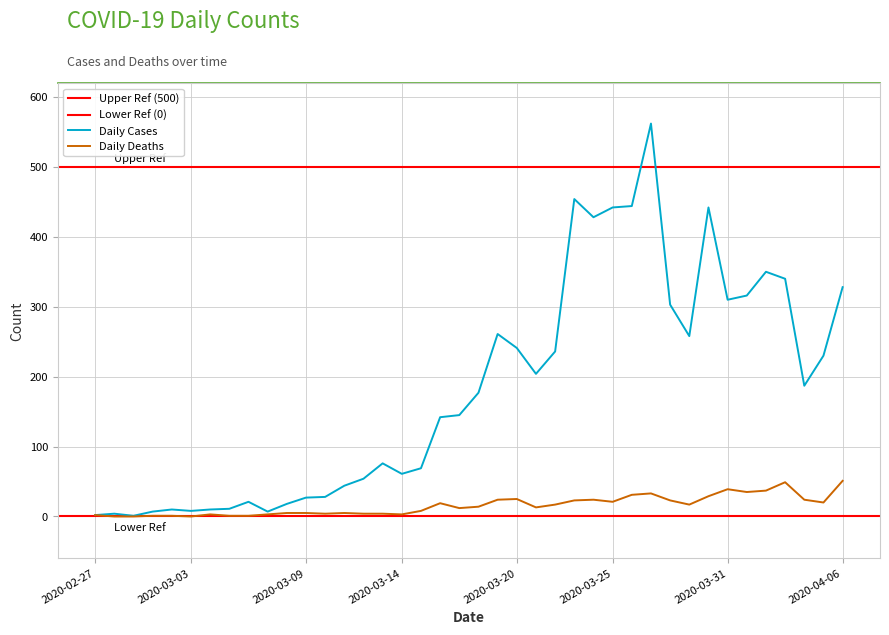

Where is the first local maximum for Daily Deaths?

2020-03-04